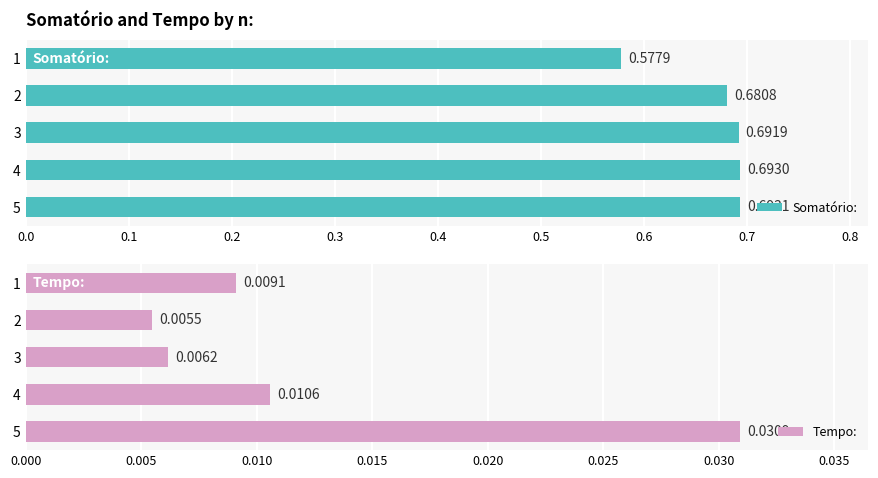

What is the value of the Somatório: bar at the 3rd from the left?

0.7